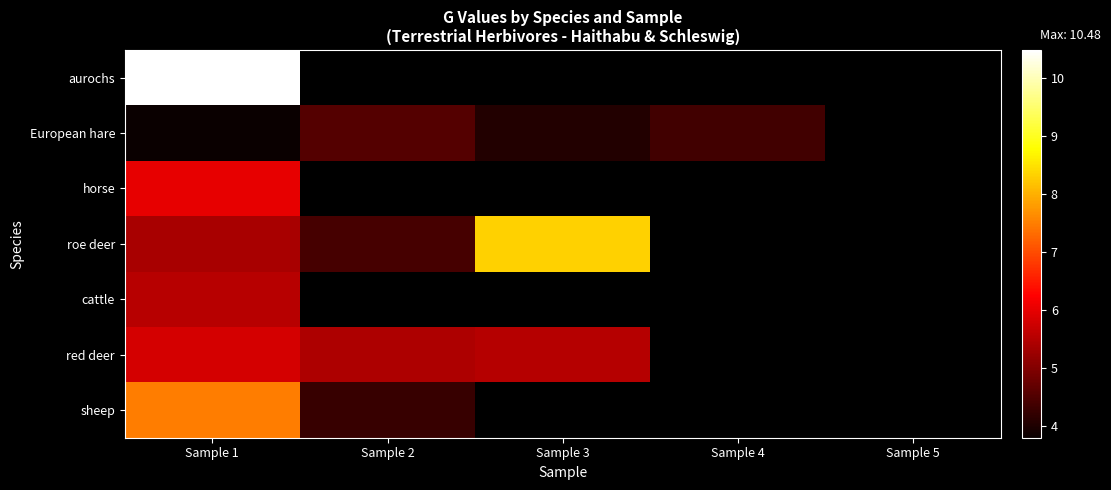

What is the sum of the red deer values at Sample 3 and Sample 2?

10.9